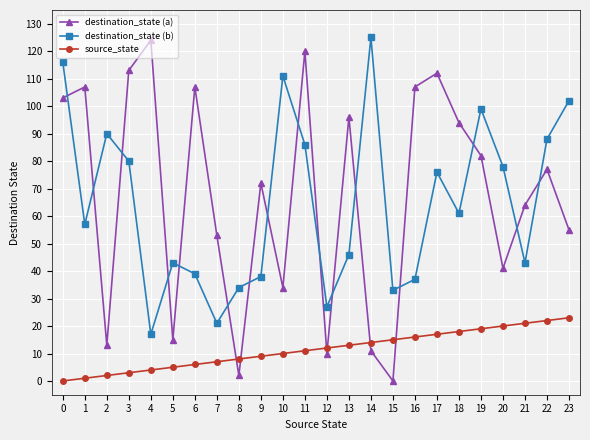

Is it true that destination_state (a) equals 6 at 2?

False